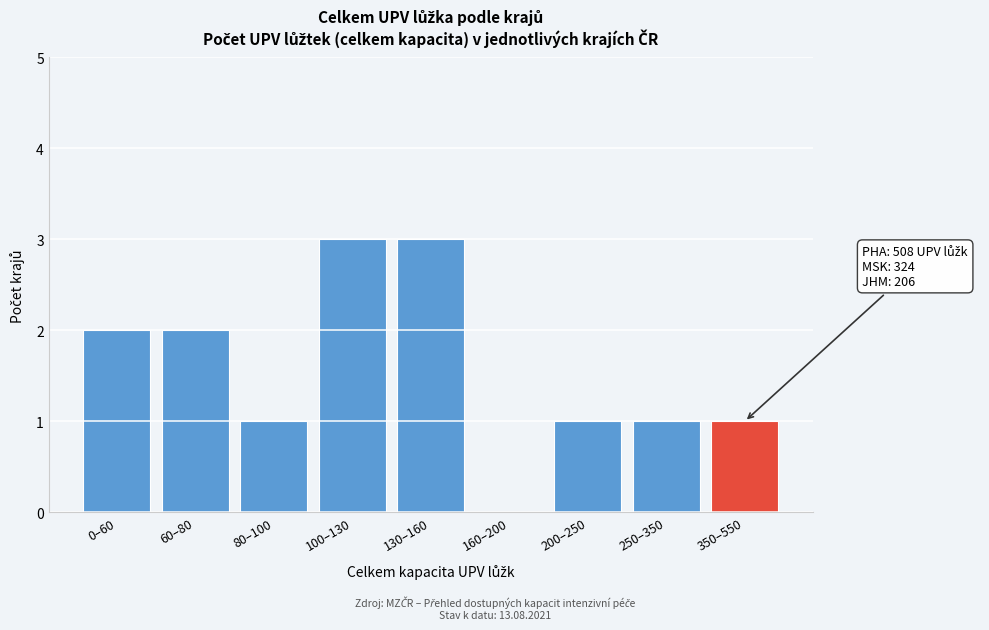

Reading left to right, transcribe all the data shown in this chart.

0–60=2	60–80=2	80–100=1	100–130=3	130–160=3	160–200=0	200–250=1	250–350=1	350–550=1